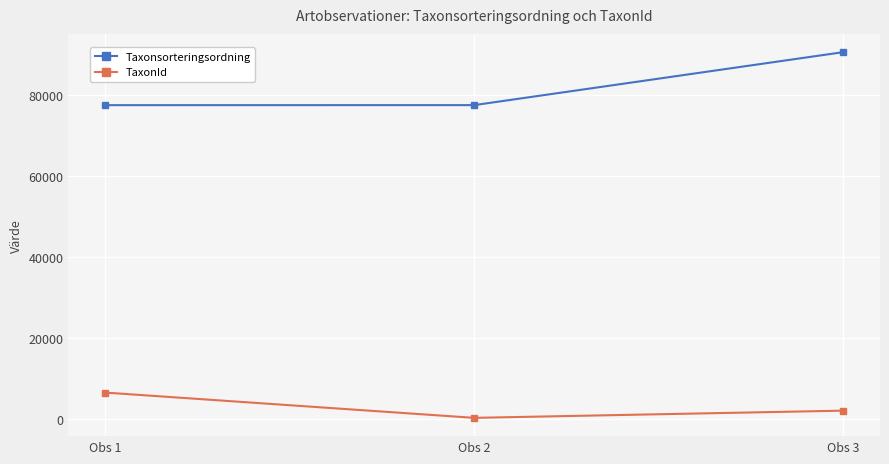

What is the difference between the maximum and minimum values in the TaxonId series?

6249